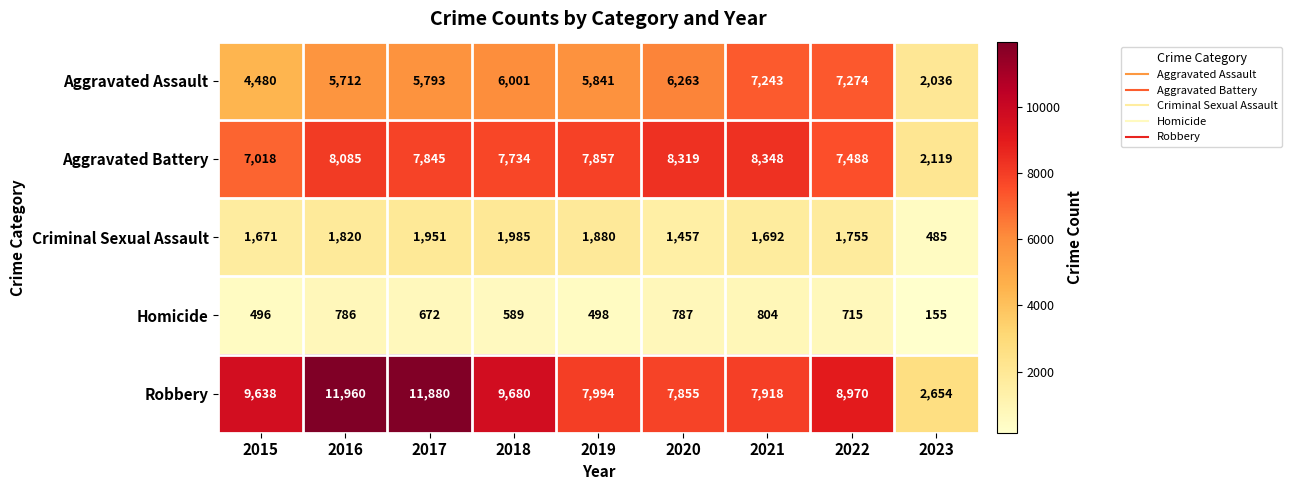

What is the difference between the highest and lowest values at 2019?

7496